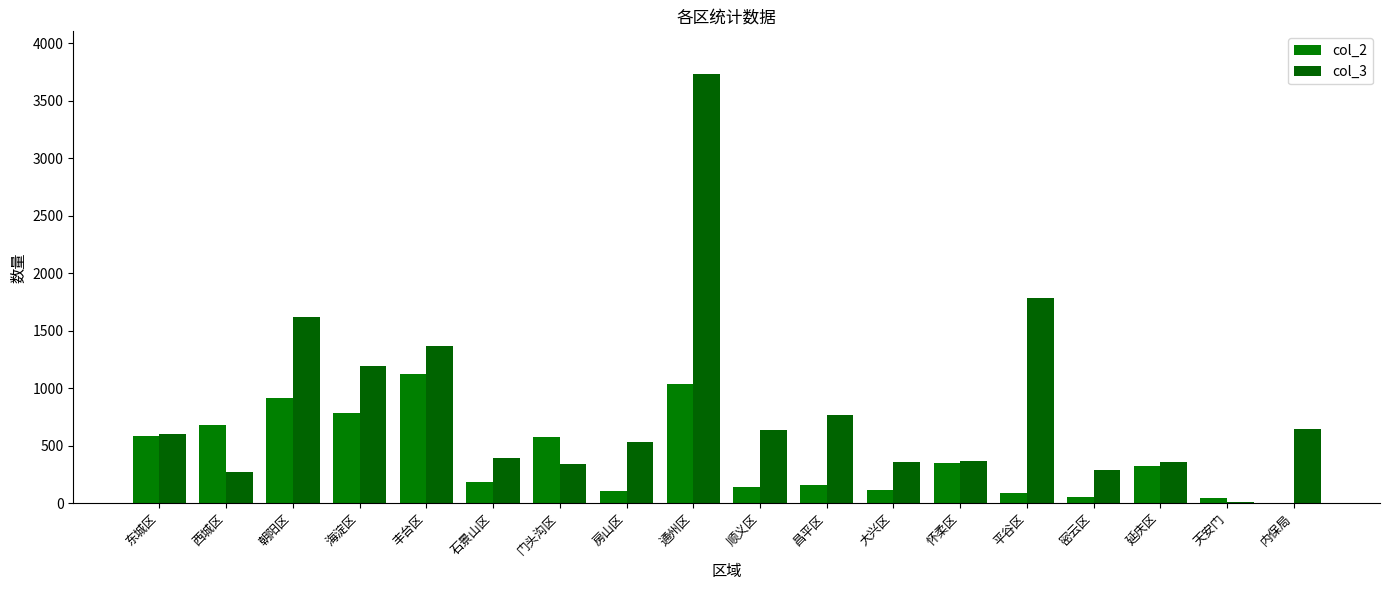

Is it true that col_2 equals 1553 at 朝阳区?

False